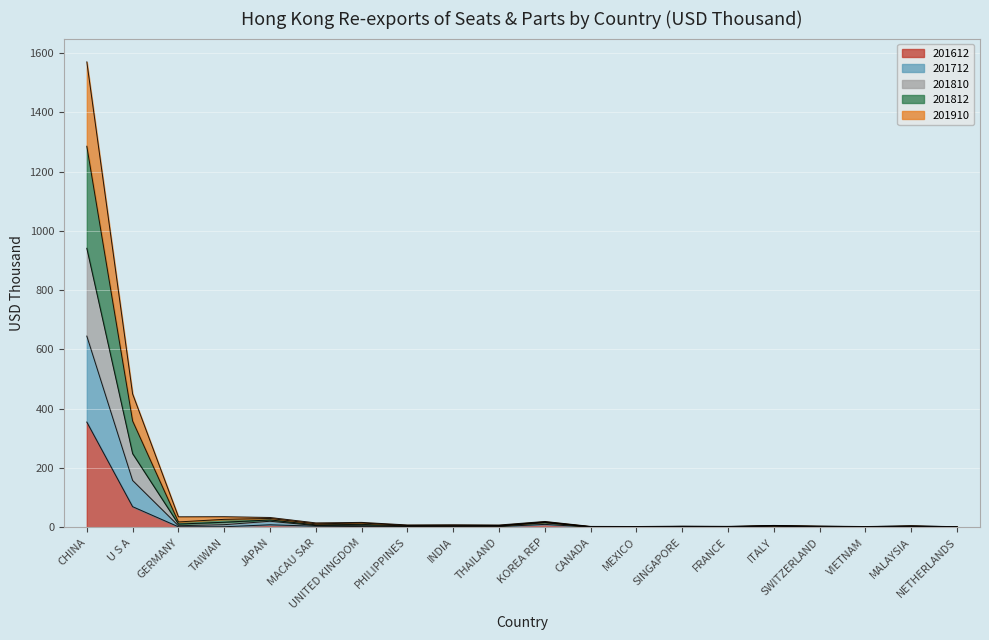

Where is the first local minimum for 201612?

GERMANY